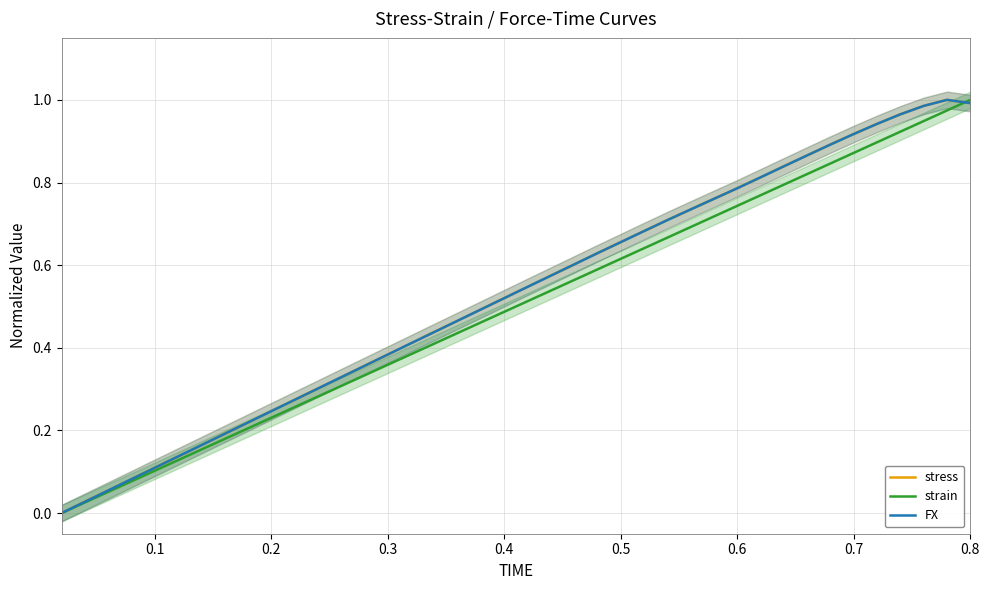

What is the sum of all stress values?

21.1